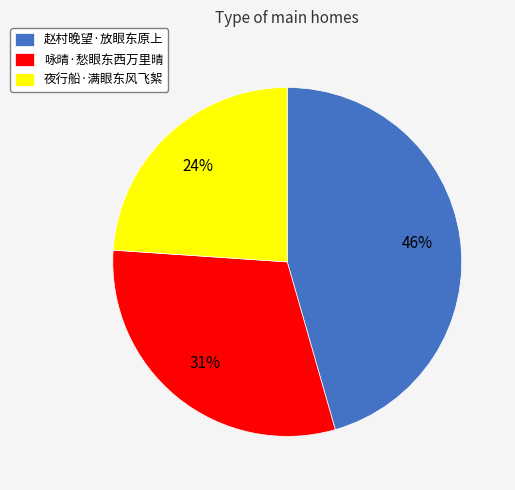

To the nearest percent, what is the combined percentage of 赵村晚望·放眼东原上 and 咏晴·愁眼东西万里晴?

76%